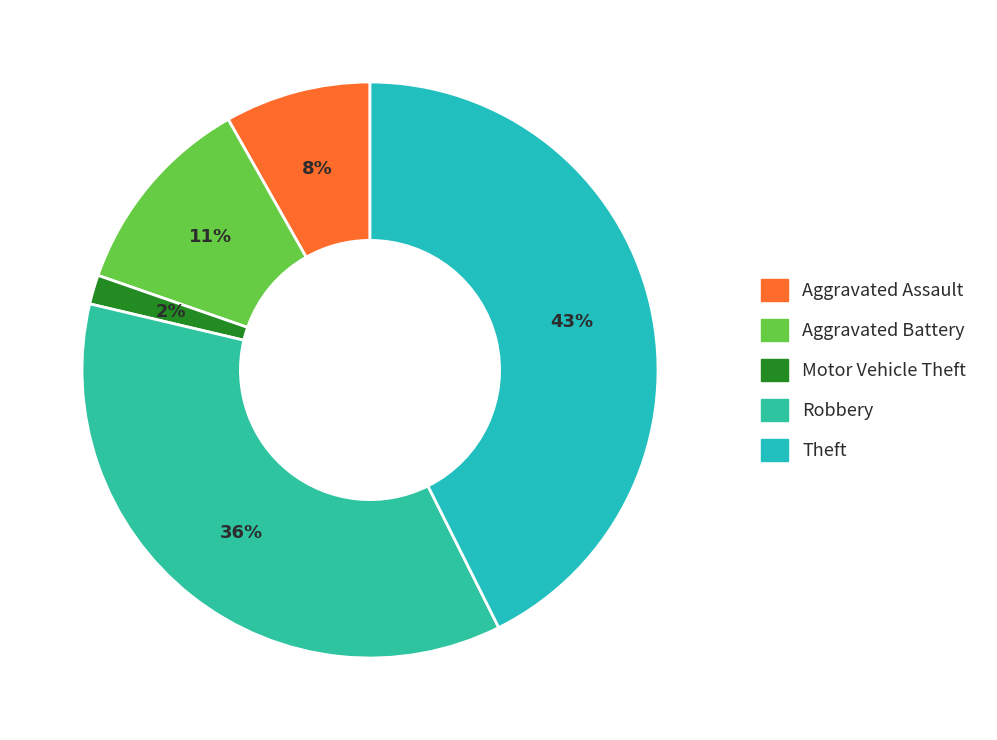

Between Aggravated Battery and Robbery, which is larger?

Robbery